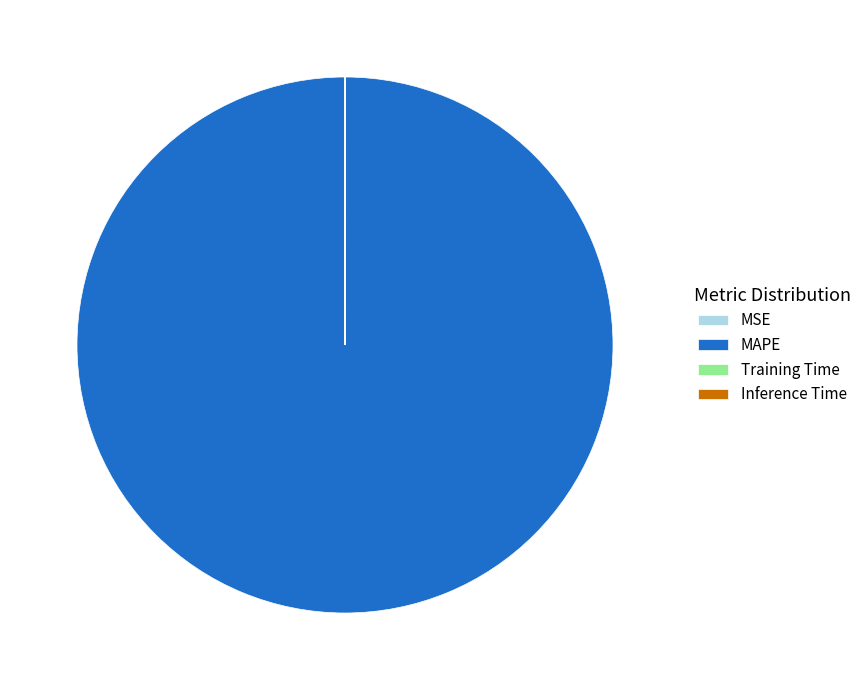

Is it true that MAPE is 90% of the pie?

False